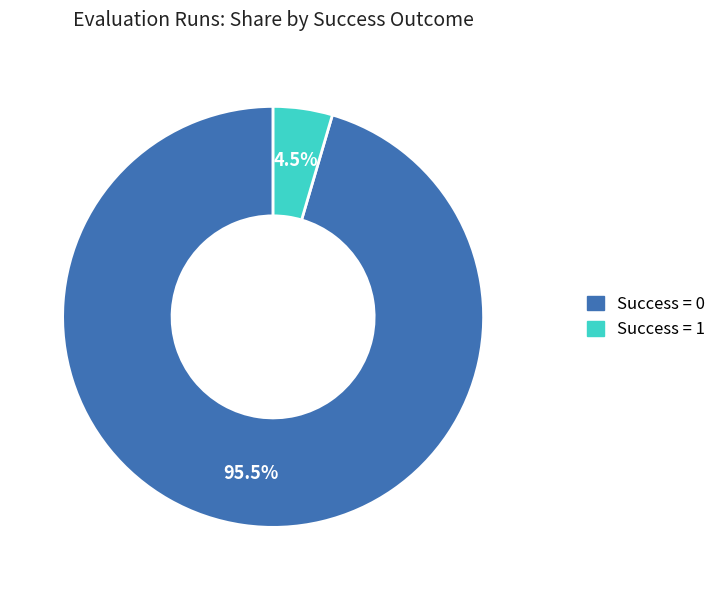

Which category accounts for the majority?

Success = 0